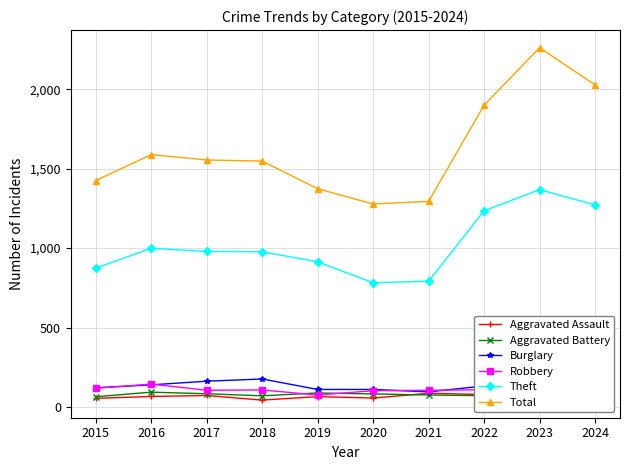

Where is Burglary nearest to the value 135?

2022